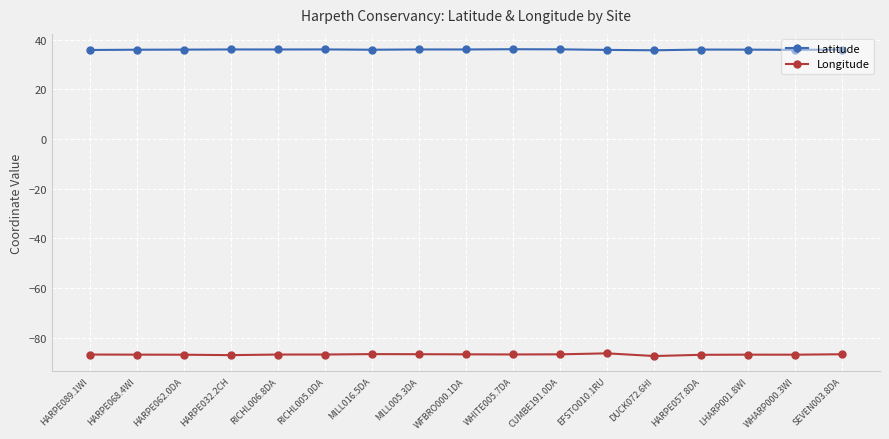

How many lines are shown in the chart?

2